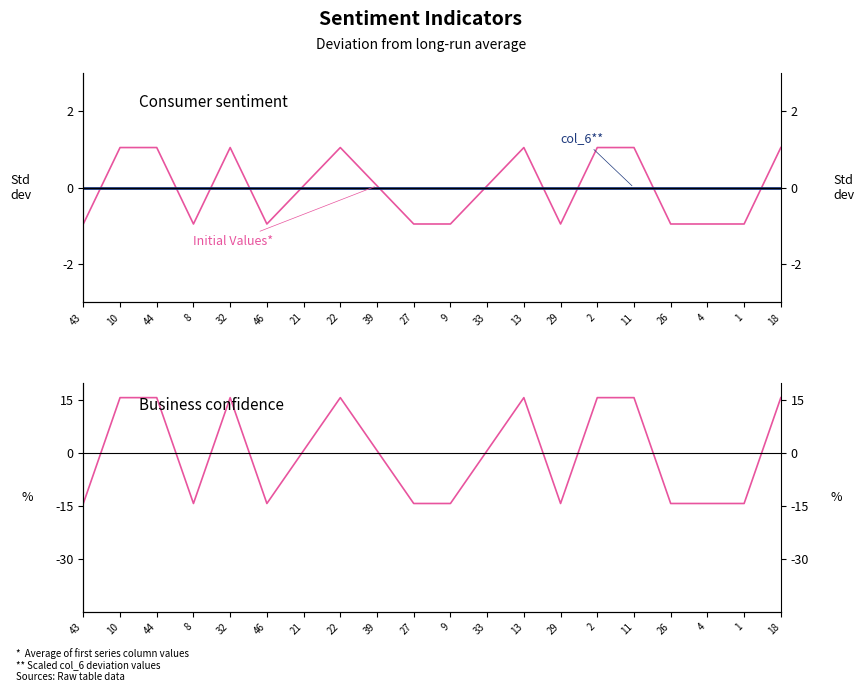

What is the label of the 16th point from the right?

32